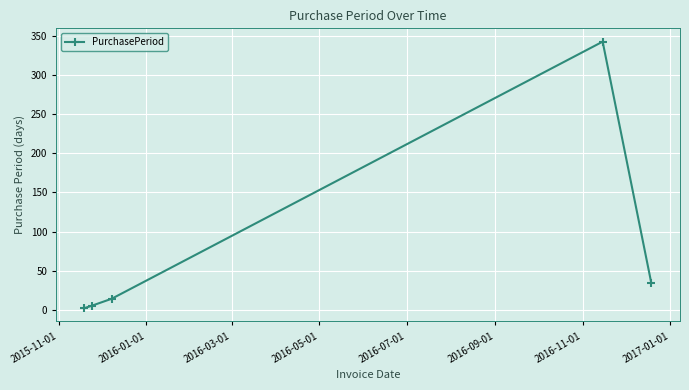

What is the greatest value displayed?

343